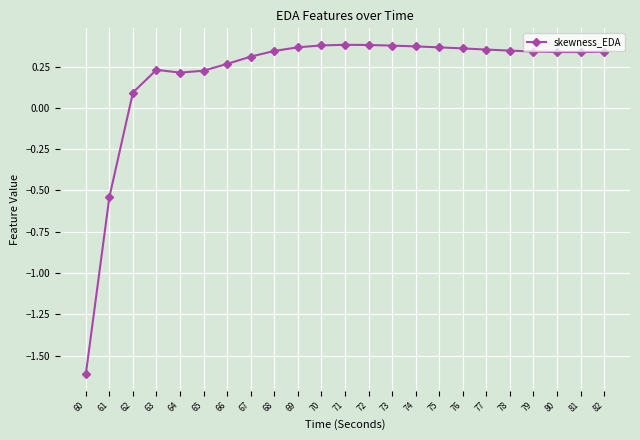

What is the value of the 1st point from the left?

-1.6